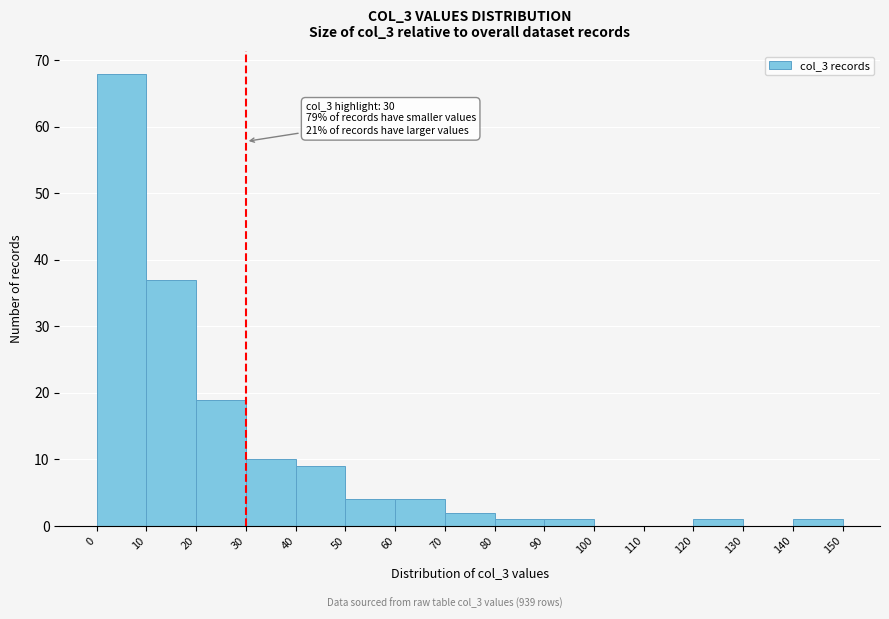

Over which range of the x-axis is the bar tallest?

0 to 10